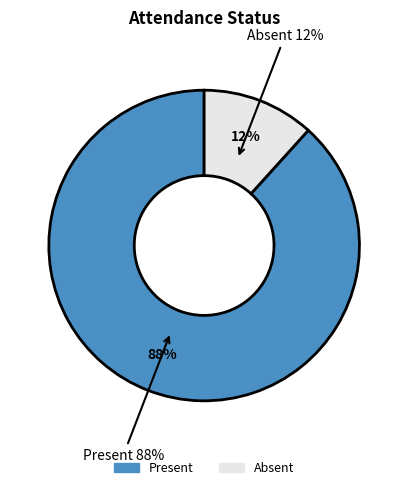

To the nearest percent, what portion does Absent represent?

12%